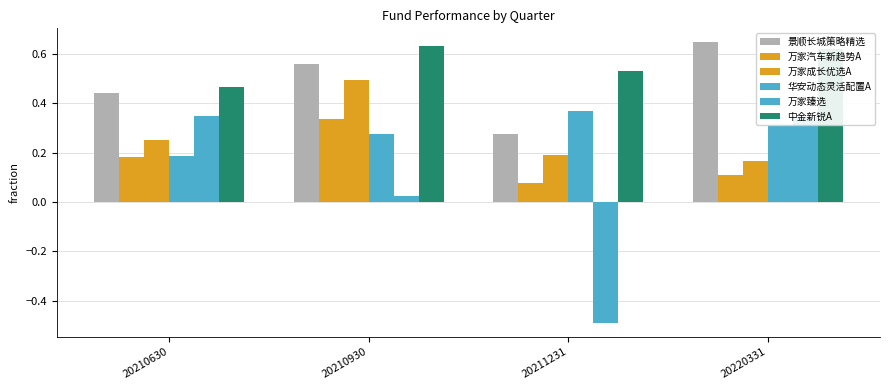

What is the average value of the 华安动态灵活配置A series?

0.3